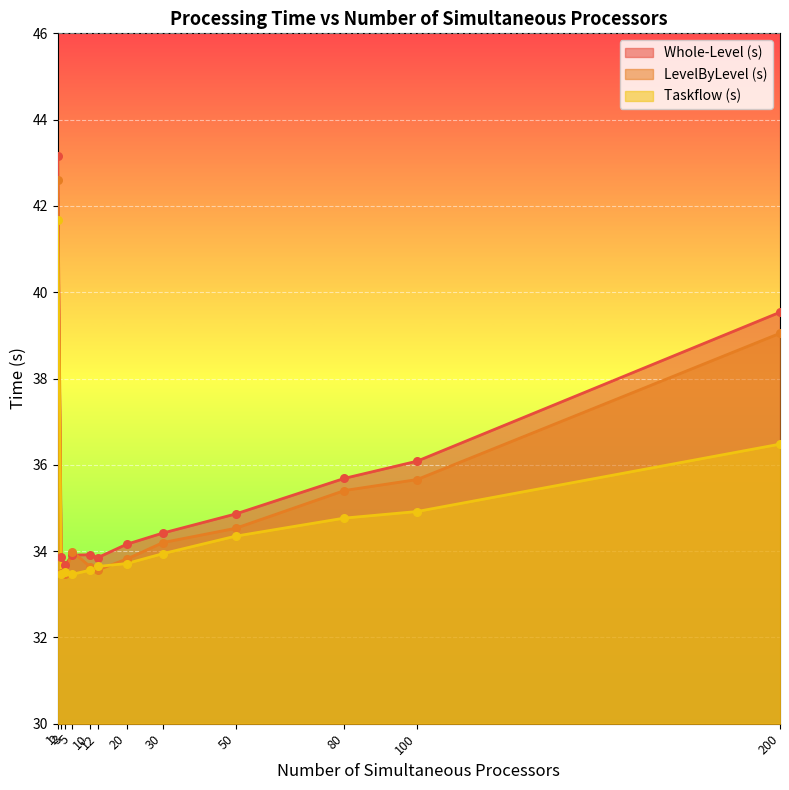

What are all the series names shown in the legend?

Whole-Level (s), LevelByLevel (s), Taskflow (s)